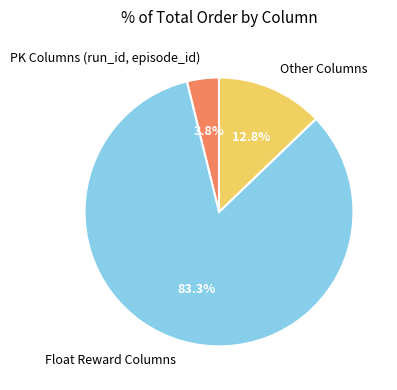

Rank the categories by value from highest to lowest.

Float Reward Columns, Other Columns, PK Columns (run_id, episode_id)